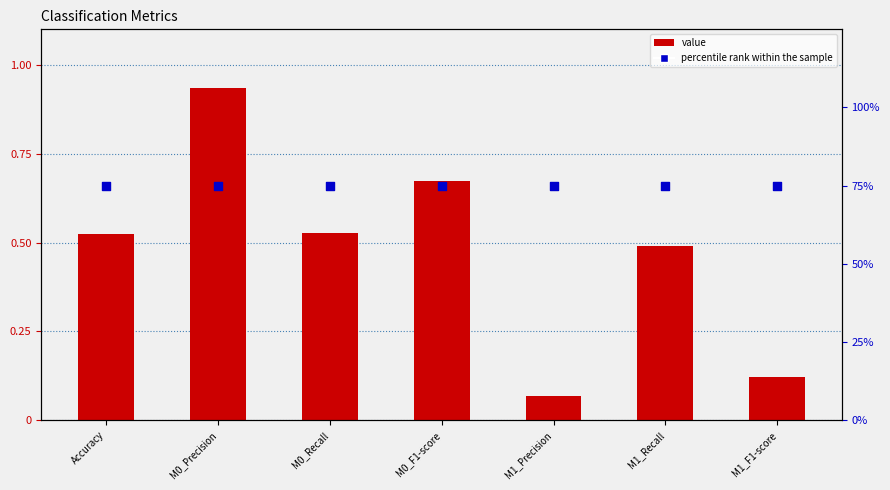

At how many categories does at least one series exceed 0?

7